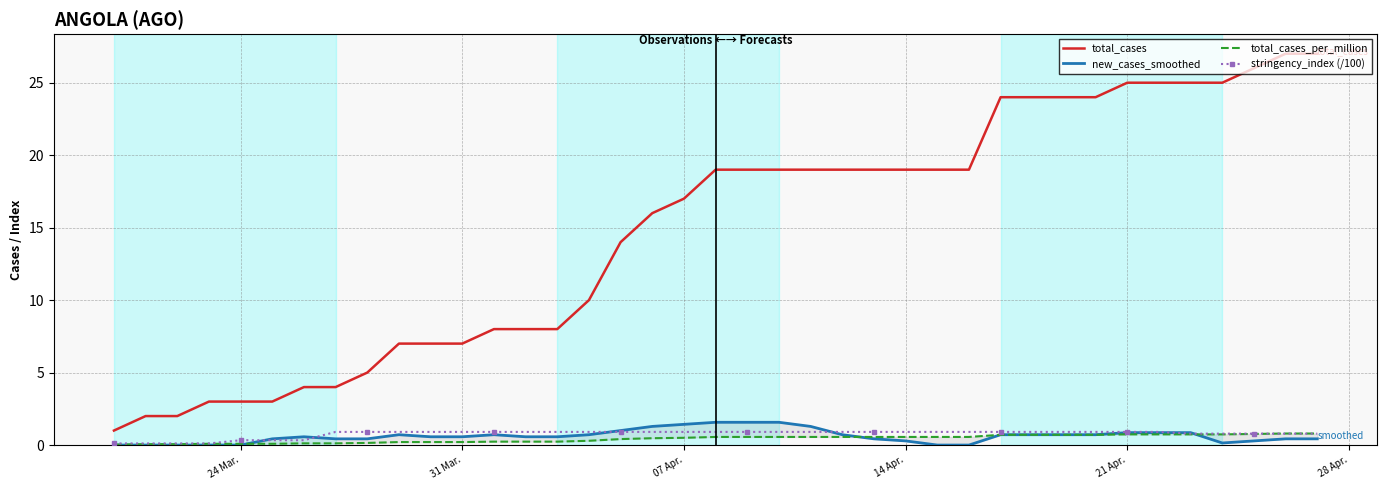

At how many categories does at least one series exceed 11?

23